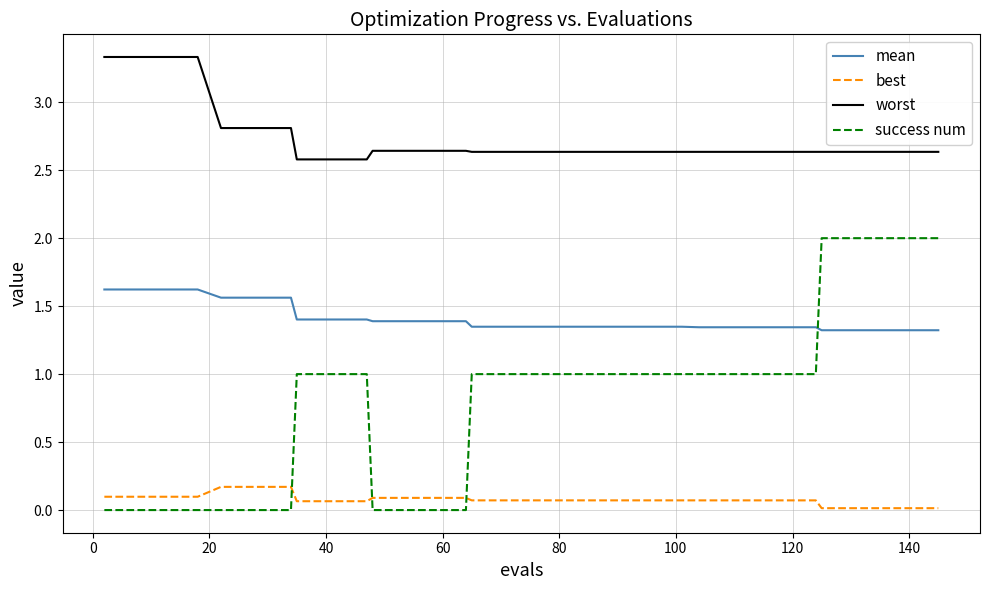

True or false: worst and success num cross at least once.

False